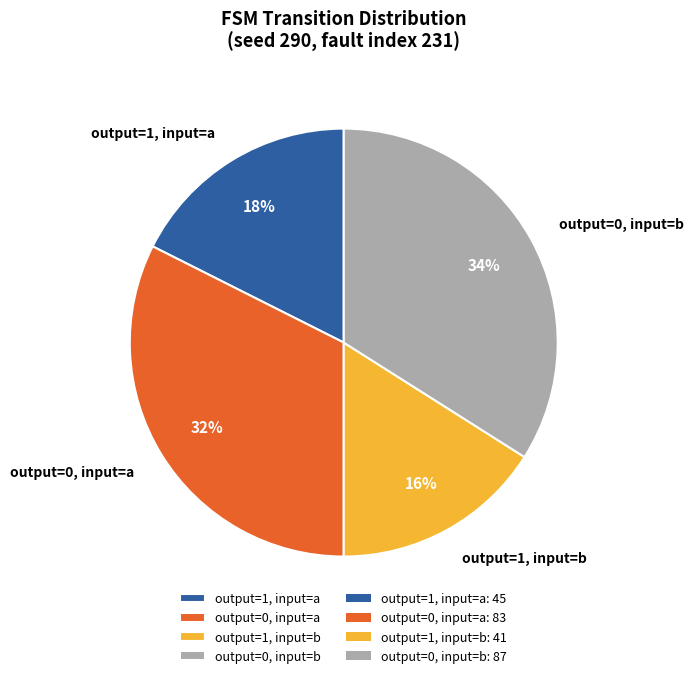

How many slices are in this pie chart?

4